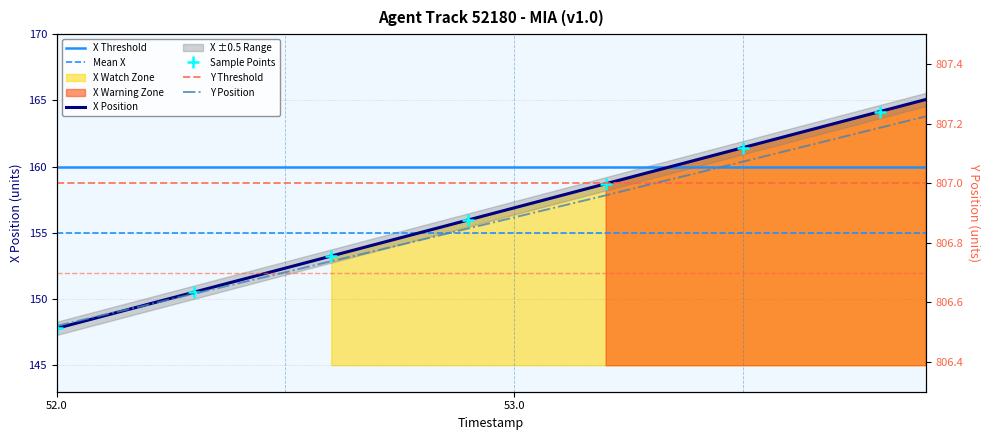

How many categories are shown in the chart?

20